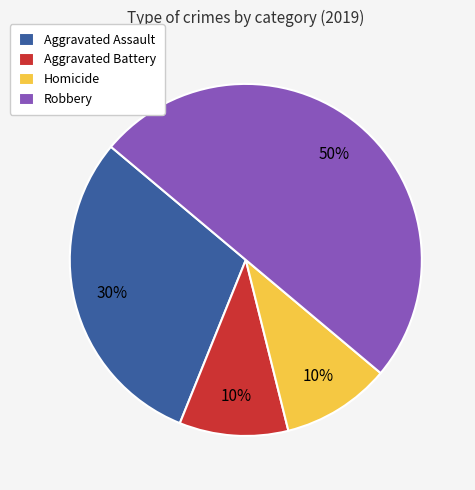

True or false: Aggravated Assault accounts for 30% of the total.

True